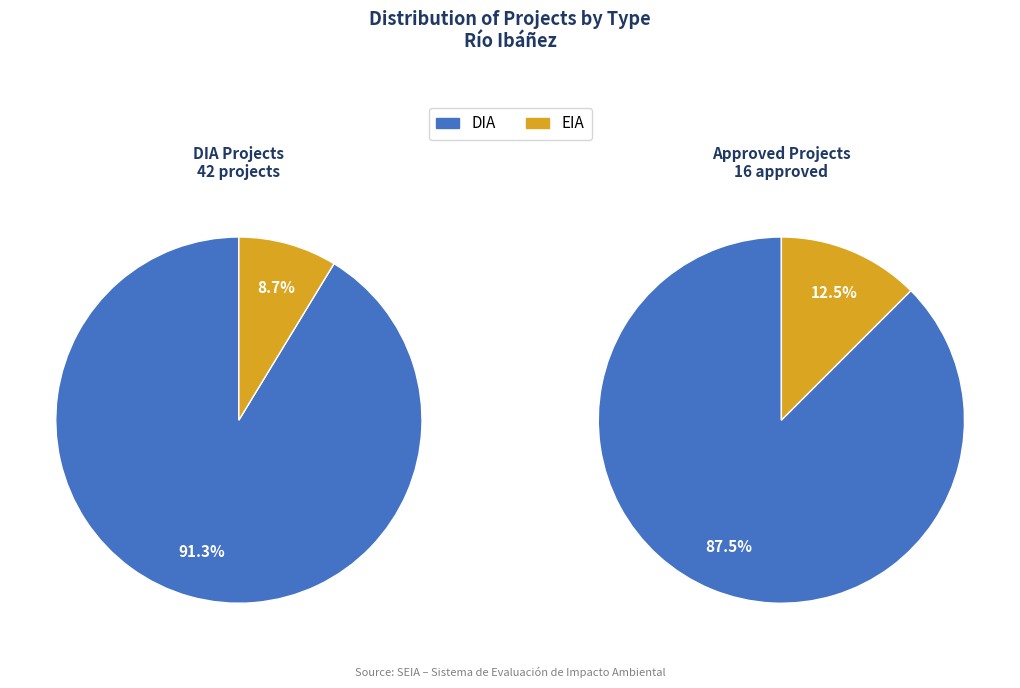

Which slice represents more than half of the pie?

DIA